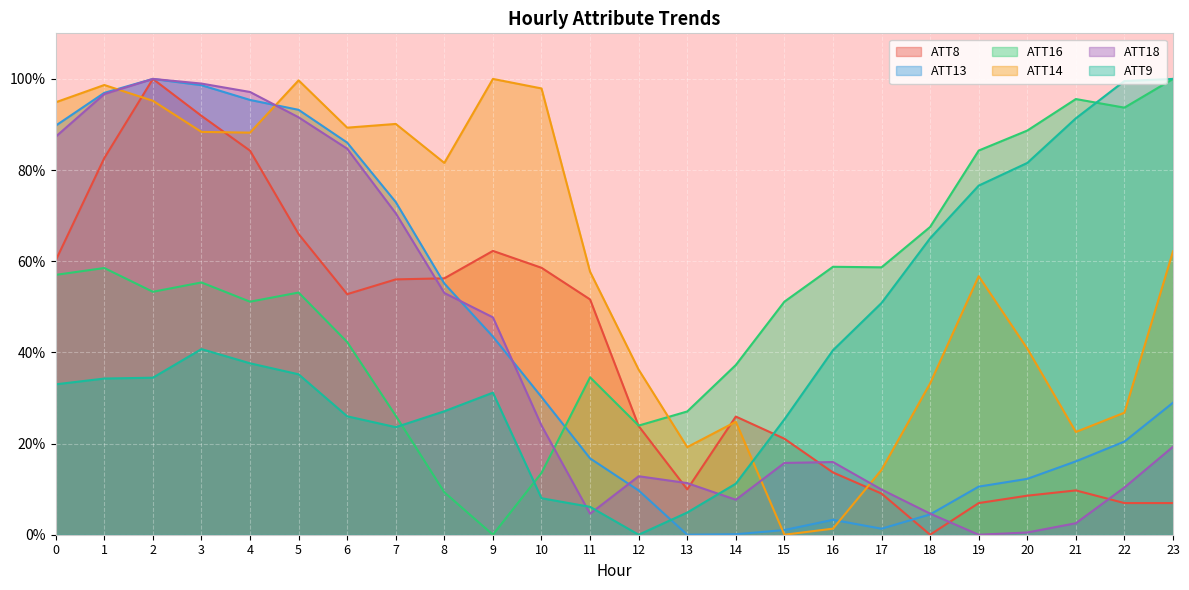

Reading left to right, list all the values displayed in this chart.

ATT8: 0=60.2	1=82.6	2=100.0	3=91.9	4=84.3	5=66.0	6=52.8	7=56.0	8=56.2	9=62.3	10=58.6	11=51.6	12=23.8	13=10.0	14=25.9	15=21.1	16=13.7	17=9.0	18=0.0	19=6.9	20=8.6	21=9.7	22=6.9	23=6.9
ATT13: 0=89.7	1=96.9	2=100.0	3=98.6	4=95.4	5=93.2	6=86.0	7=73.0	8=55.1	9=43.5	10=30.2	11=16.7	12=9.7	13=0.0	14=0.1	15=1.0	16=3.3	17=1.3	18=4.5	19=10.6	20=12.3	21=16.1	22=20.4	23=29.0
ATT16: 0=57.0	1=58.5	2=53.3	3=55.3	4=51.1	5=53.1	6=42.3	7=26.1	8=9.3	9=0.0	10=13.5	11=34.5	12=23.9	13=27.0	14=37.2	15=51.1	16=58.8	17=58.7	18=67.5	19=84.3	20=88.7	21=95.6	22=93.7	23=100.0
ATT14: 0=94.9	1=98.7	2=95.2	3=88.4	4=88.2	5=99.7	6=89.3	7=90.1	8=81.6	9=100.0	10=97.9	11=57.7	12=36.2	13=19.2	14=24.8	15=0.0	16=1.3	17=14.2	18=33.2	19=56.7	20=40.8	21=22.5	22=26.8	23=62.2
ATT18: 0=87.3	1=96.7	2=100.0	3=99.0	4=97.1	5=91.6	6=84.7	7=70.5	8=53.0	9=47.7	10=24.0	11=4.6	12=12.8	13=11.3	14=7.7	15=15.7	16=15.9	17=9.9	18=4.6	19=0.0	20=0.5	21=2.5	22=10.4	23=19.3
ATT9: 0=33.0	1=34.3	2=34.4	3=40.7	4=37.6	5=35.2	6=26.0	7=23.6	8=27.1	9=31.2	10=8.0	11=6.1	12=0.0	13=4.9	14=11.2	15=25.3	16=40.5	17=50.8	18=65.0	19=76.6	20=81.6	21=91.4	22=99.5	23=100.0